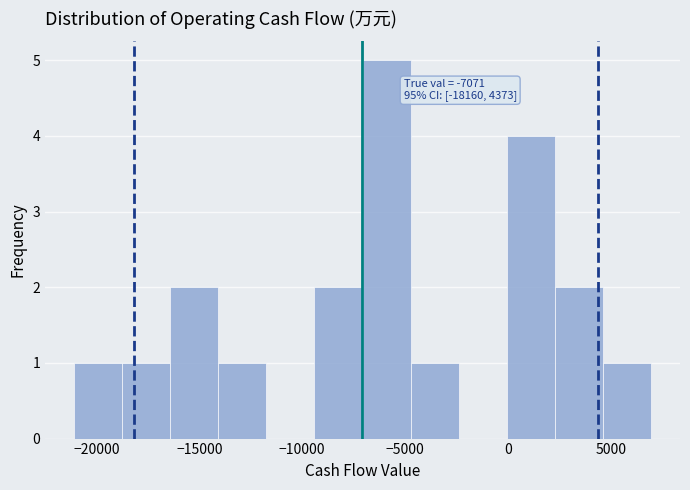

Over which range of the x-axis is the bar tallest?

-7000 to -4500